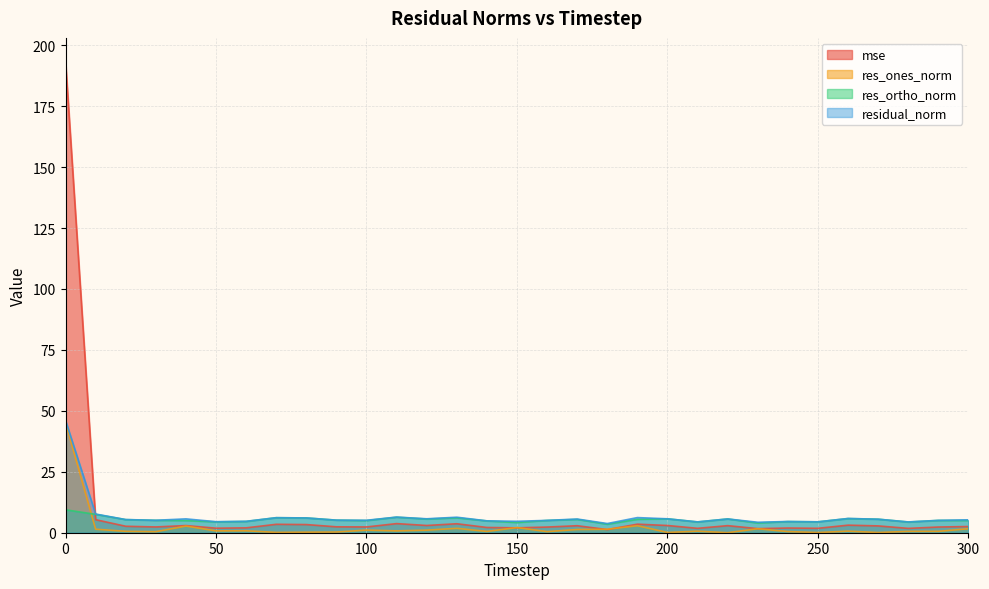

Rank the series at 160 from highest to lowest value.

residual_norm, res_ortho_norm, mse, res_ones_norm